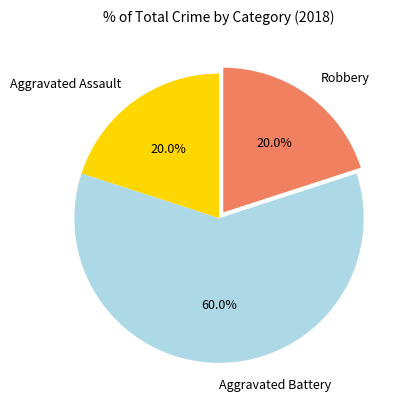

What is the largest slice in the pie chart?

Aggravated Battery